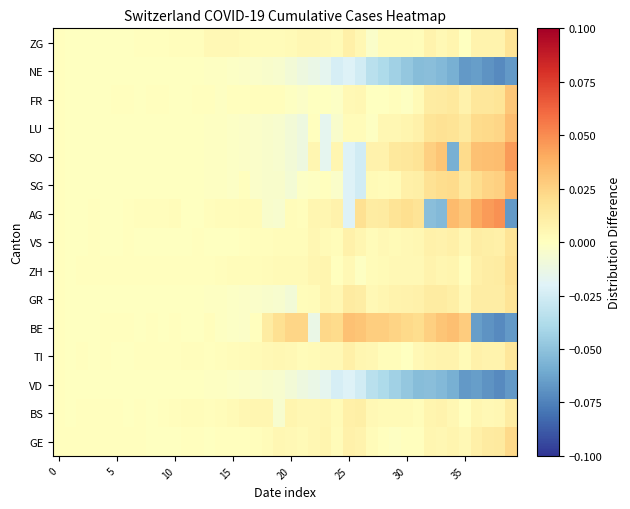

How many categories are shown in the chart?

40